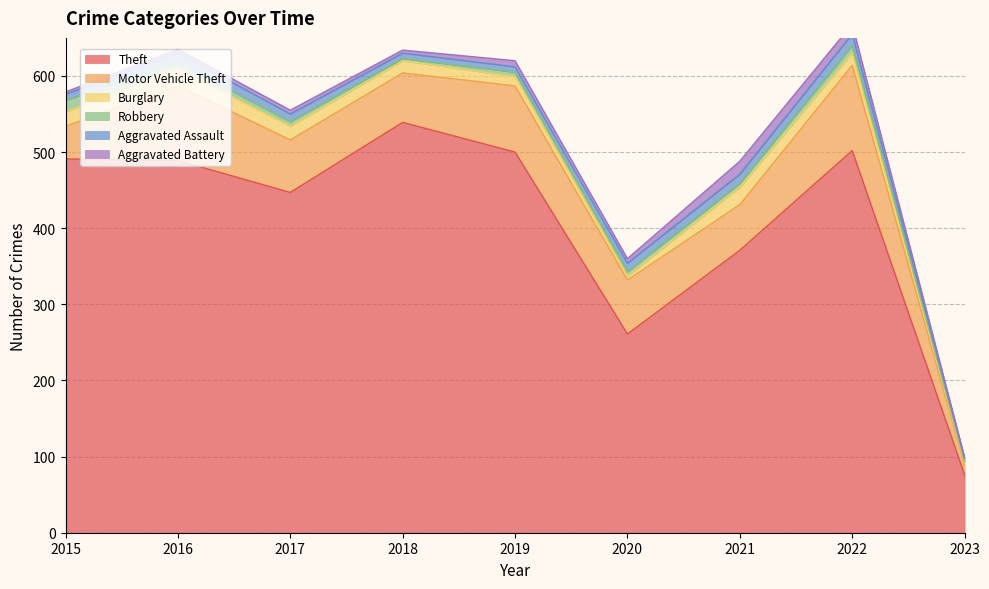

List the labels in order of Motor Vehicle Theft value, largest first.

2022, 2016, 2019, 2020, 2017, 2018, 2021, 2015, 2023